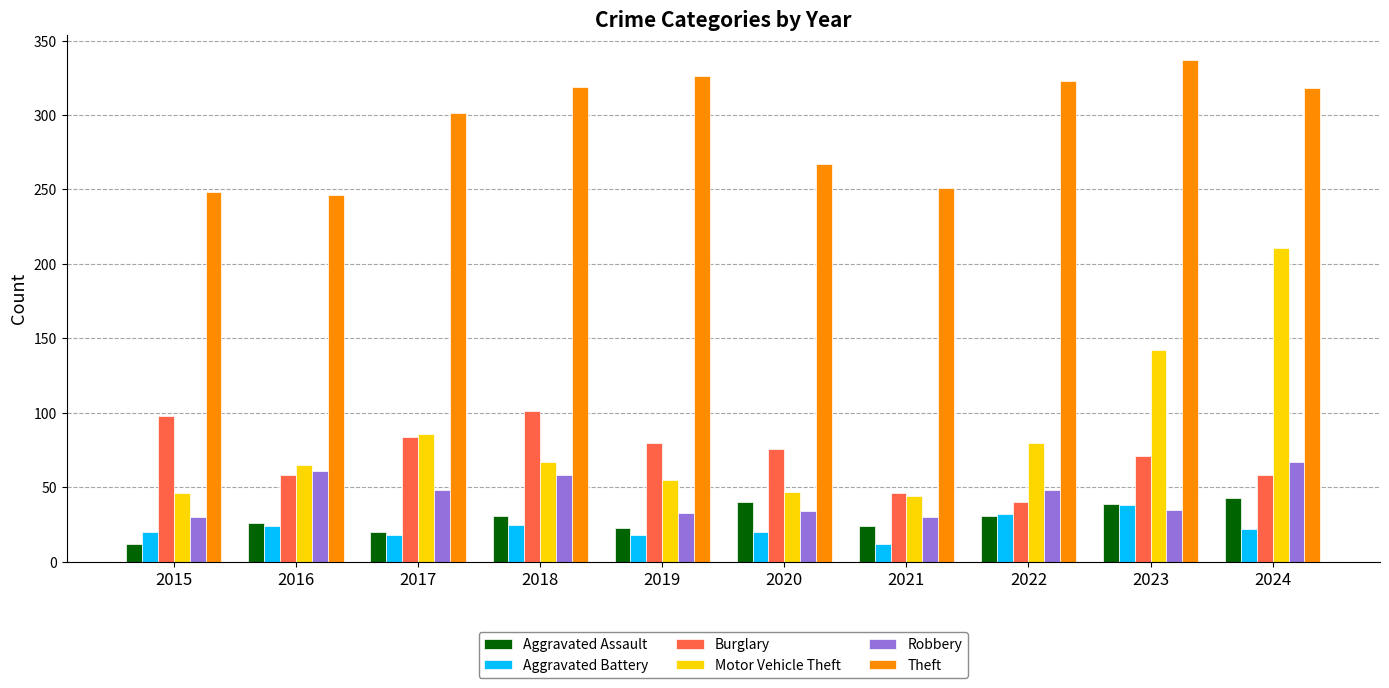

True or false: Motor Vehicle Theft has a value of 328 at 2024.

False